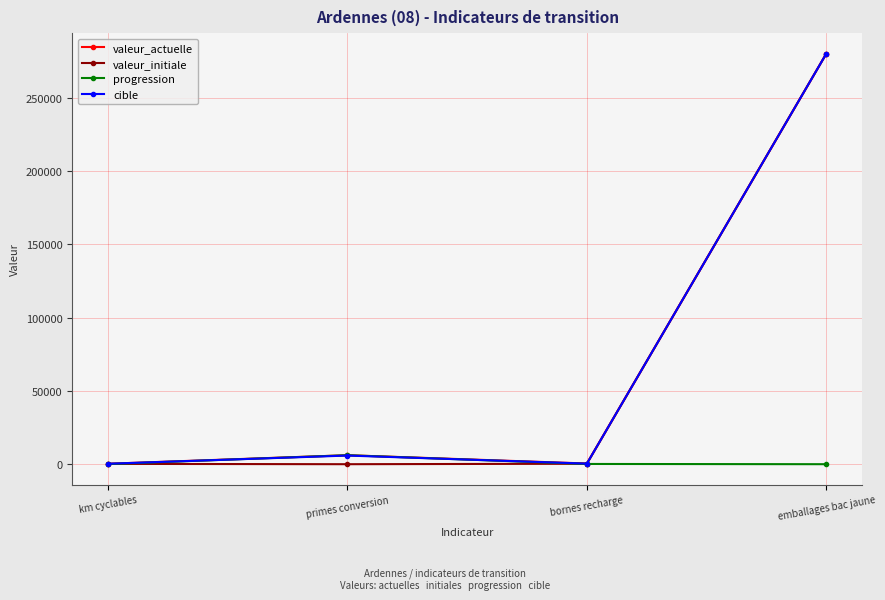

What is the average value of the cible series?

71651